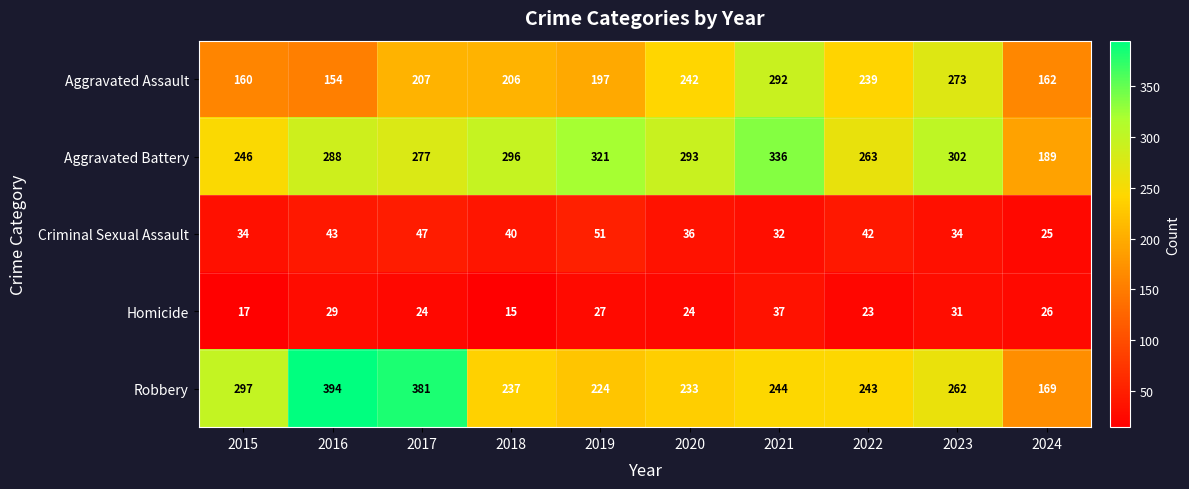

Which series has the largest total across all categories?

Aggravated Battery